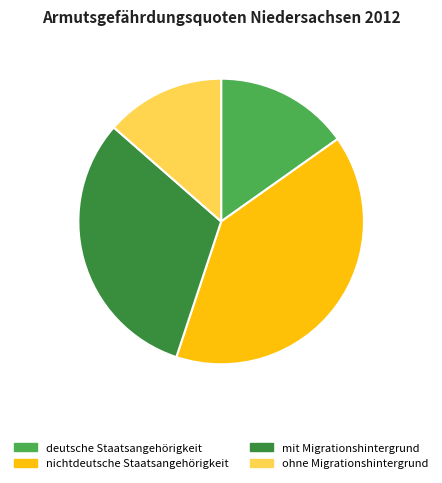

Which slice is the largest?

nichtdeutsche Staatsangehörigkeit